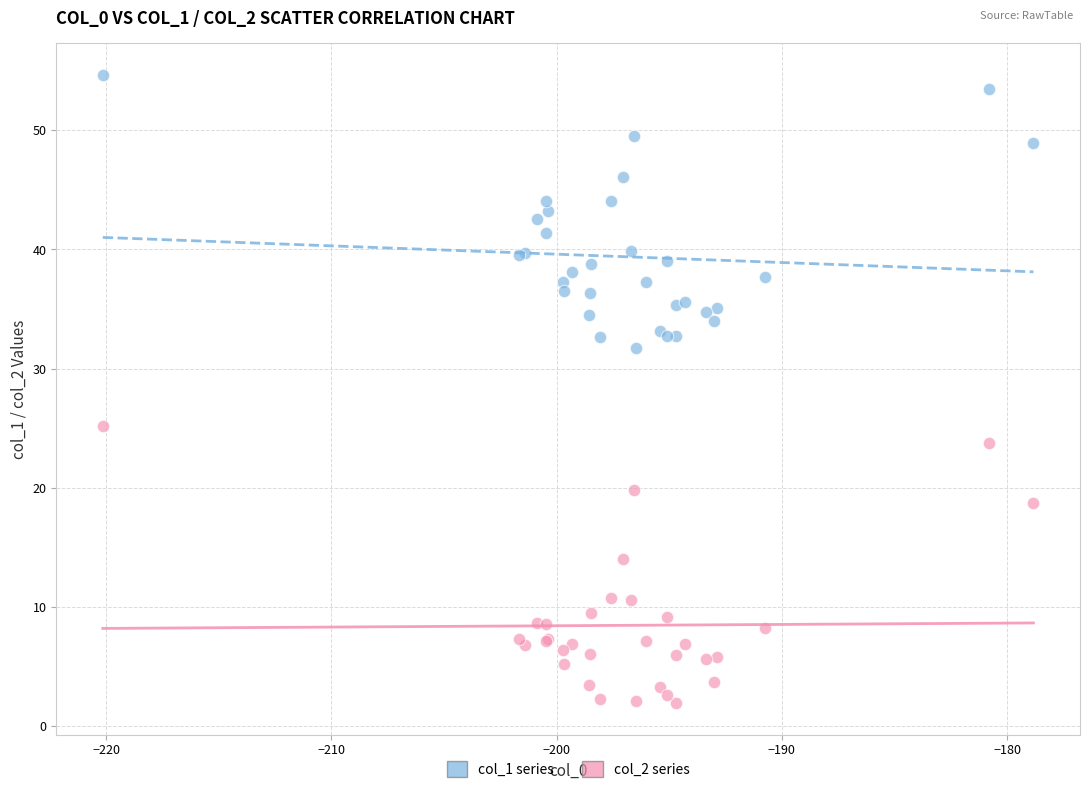

Which series reaches the minimum Y coordinate?

col_2 series